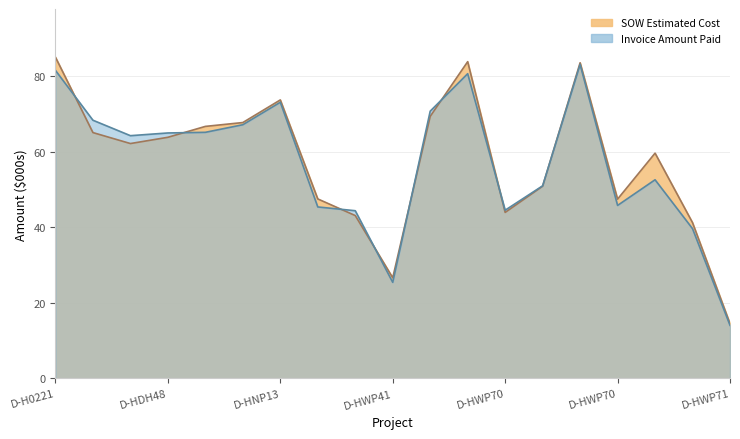

Count the number of categories in the chart.

19